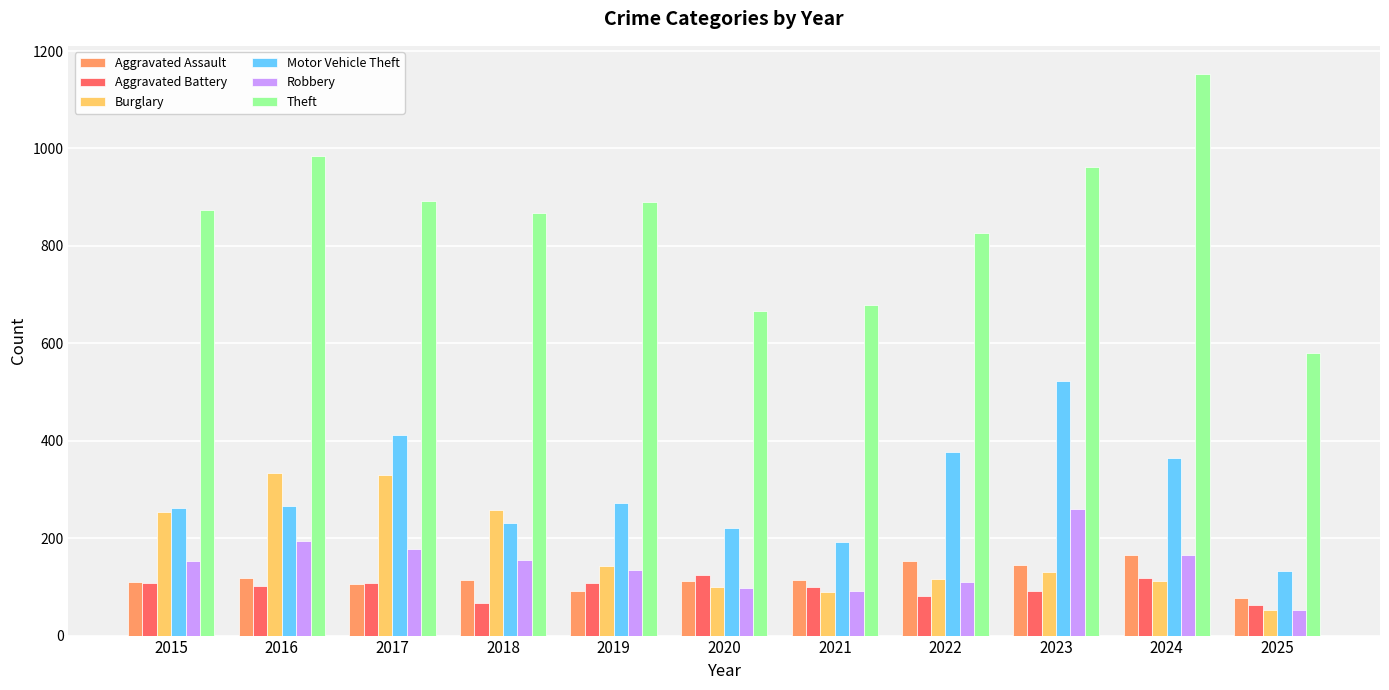

True or false: Aggravated Assault has a value of 78 at 2025.

True